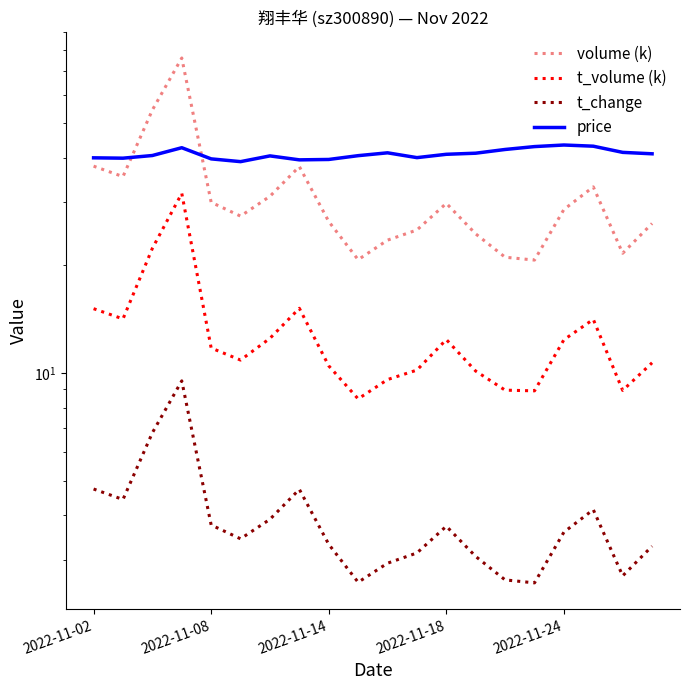

Is the value of t_volume (k) at 2022-11-14 greater than the value of volume (k) at 2022-11-24?

No